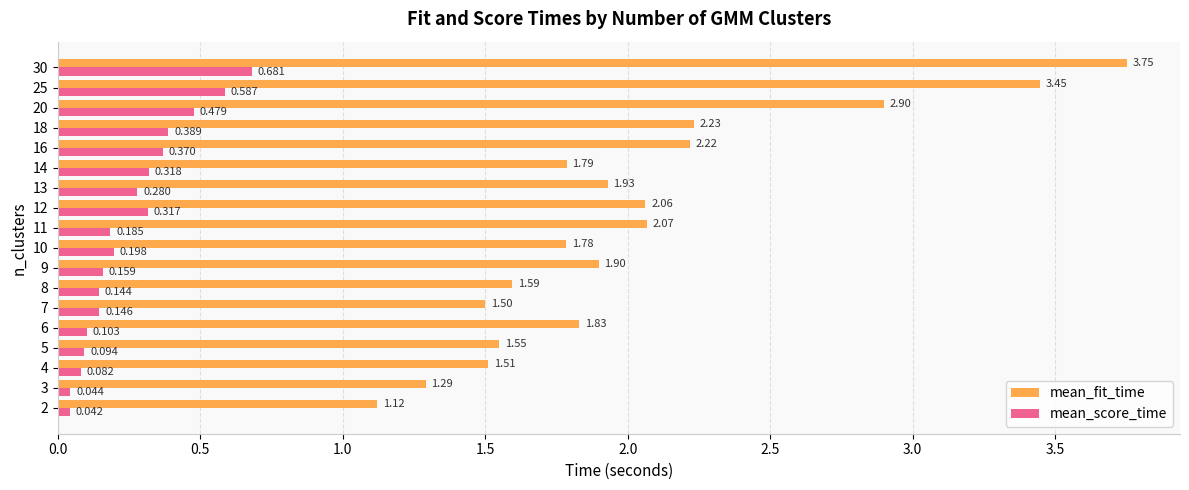

Between 8 and 30, which series saw the biggest shift?

mean_fit_time